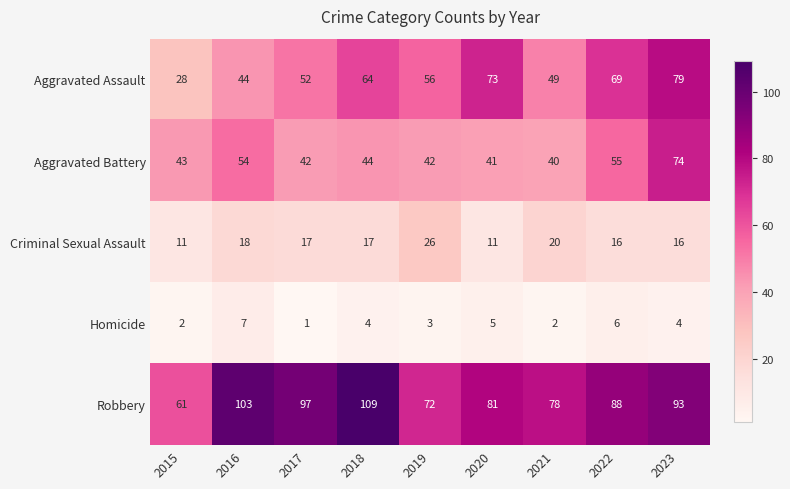

At 2019, list the series in order from smallest to largest.

Homicide, Criminal Sexual Assault, Aggravated Battery, Aggravated Assault, Robbery